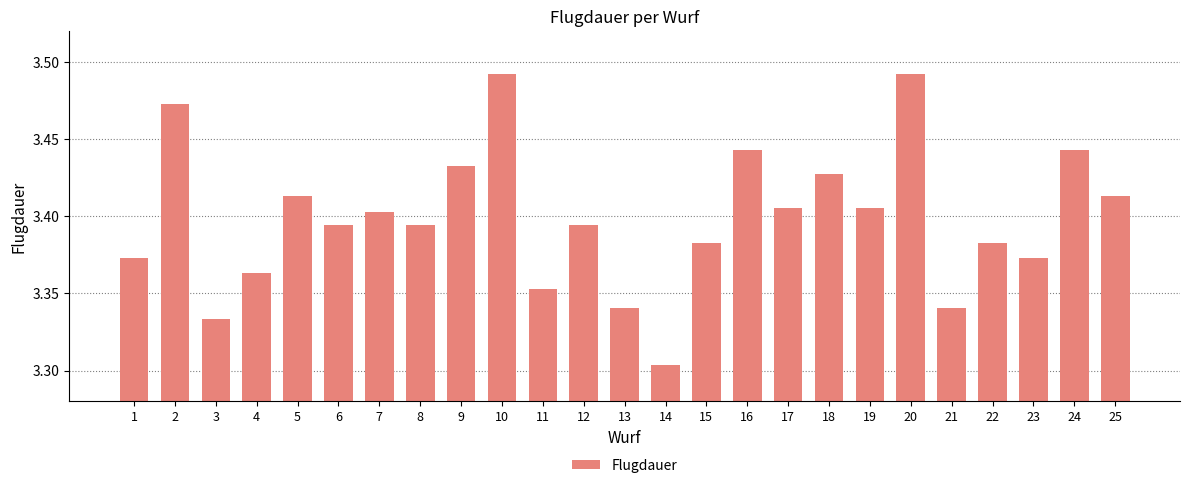

How many values are between 3 and 4?

25